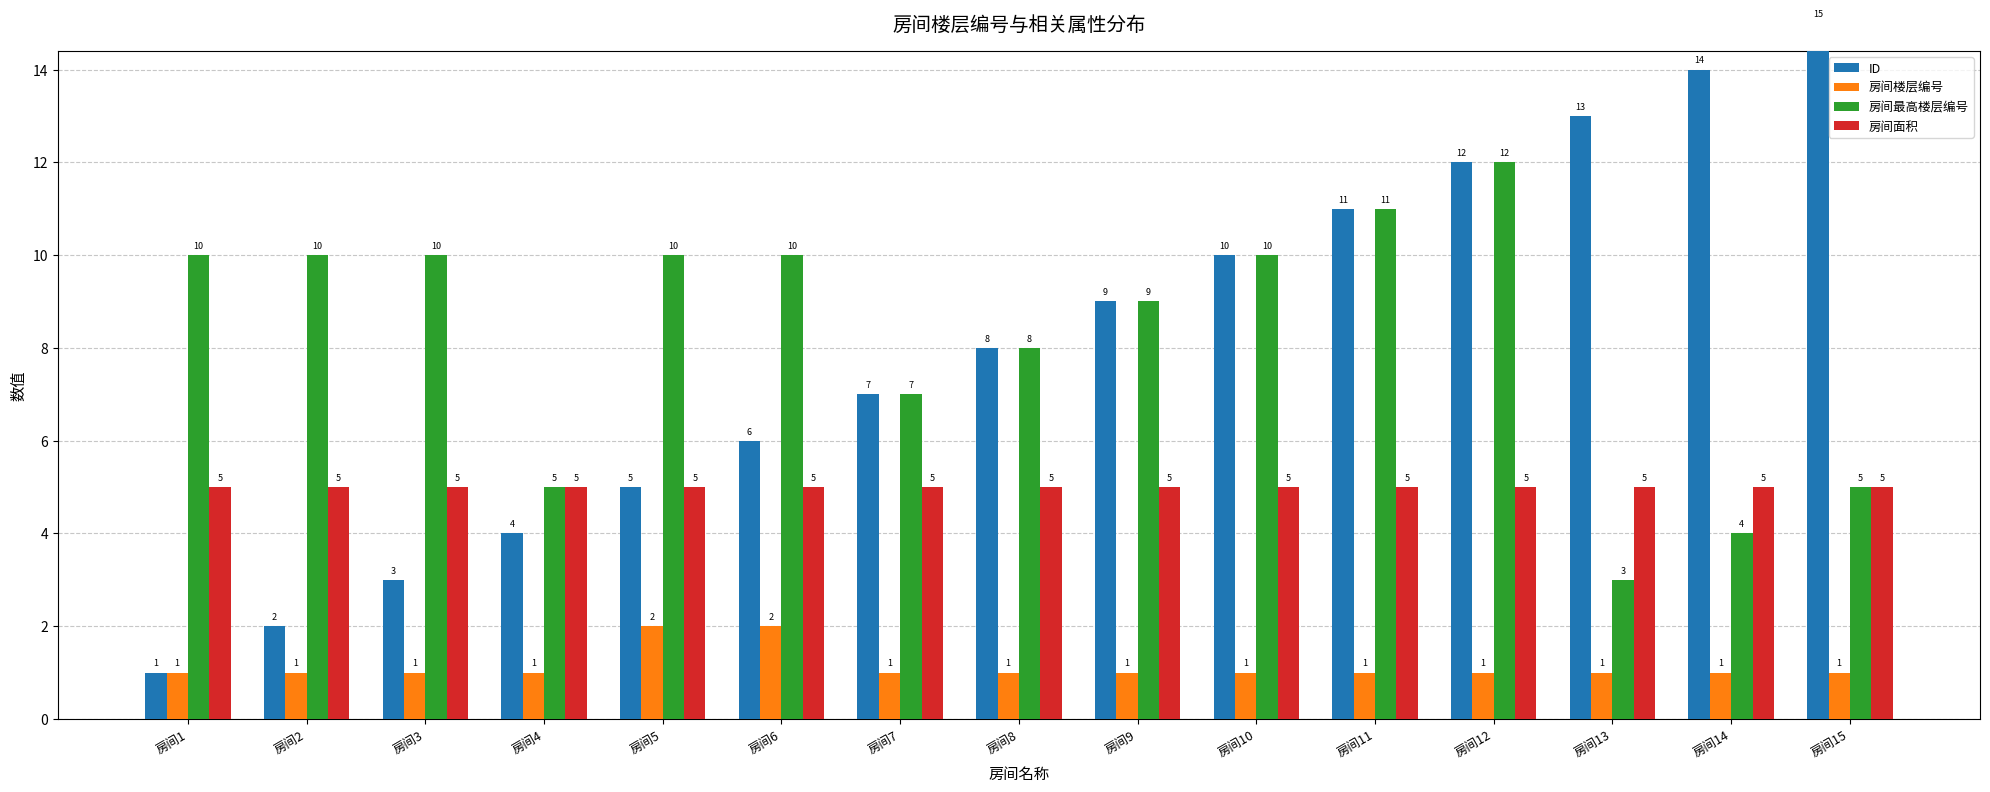

How many bars are there in total?

60